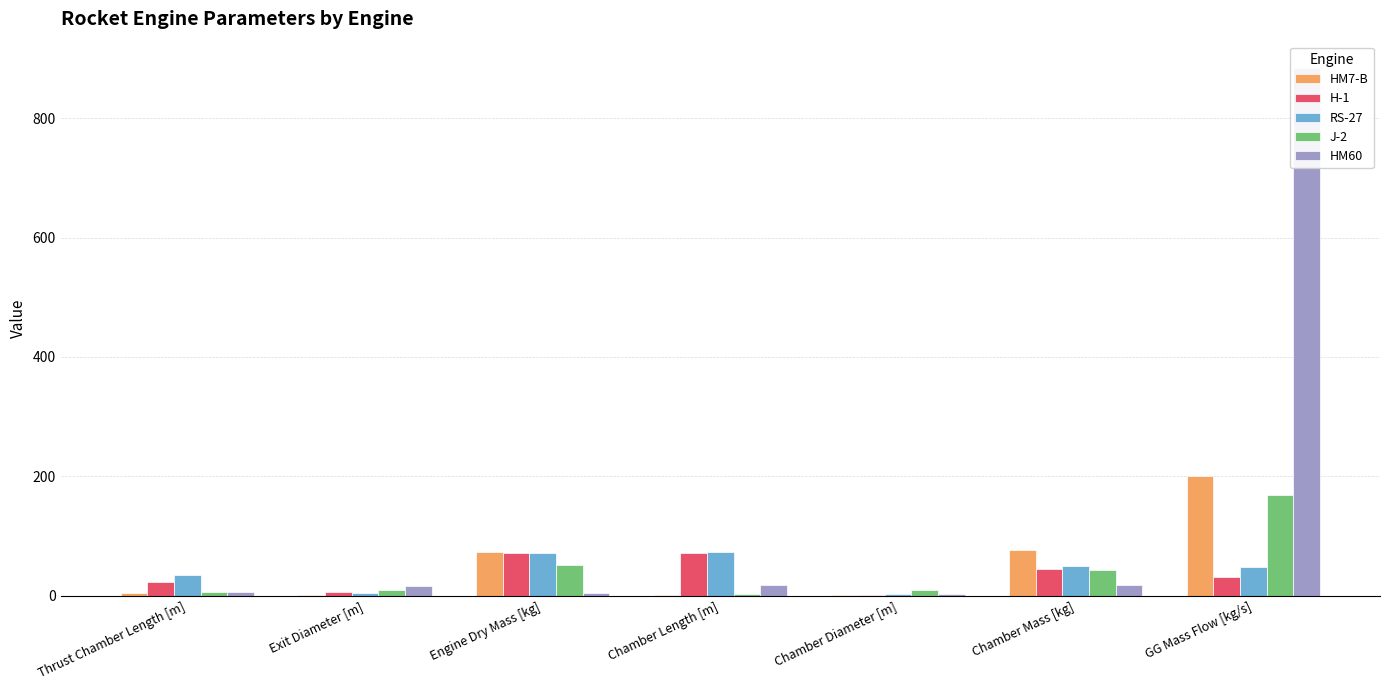

What value does the HM60 series have at Chamber Mass [kg]?

17.9